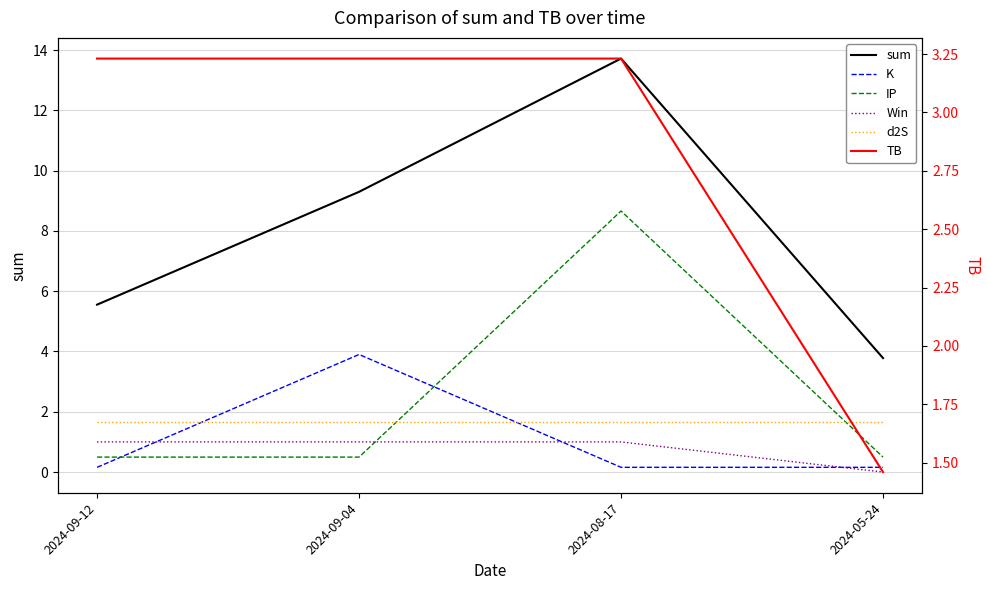

Reading left to right, what are all the values shown in this chart?

sum: 5.6	9.3	13.7	3.8
K: 0.2	3.9	0.2	0.2
IP: 0.5	0.5	8.7	0.5
Win: 1.0	1.0	1.0	0.0
d2S: 1.7	1.7	1.7	1.7
TB: 3.2	3.2	3.2	1.5